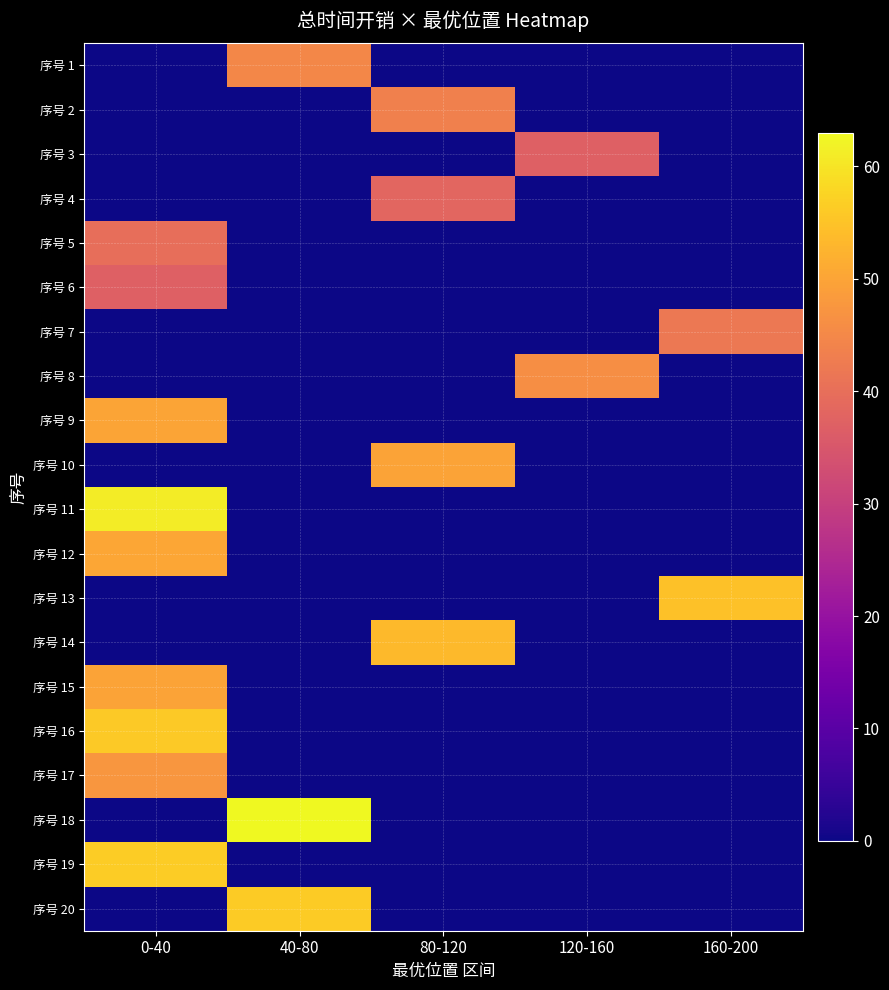

Reading right to left, list all the values displayed in this chart.

序号 1: 160-200=0.0	120-160=0.0	80-120=0.0	40-80=45.0	0-40=0.0
序号 2: 160-200=0.0	120-160=0.0	80-120=43.5	40-80=0.0	0-40=0.0
序号 3: 160-200=0.0	120-160=37.1	80-120=0.0	40-80=0.0	0-40=0.0
序号 4: 160-200=0.0	120-160=0.0	80-120=38.4	40-80=0.0	0-40=0.0
序号 5: 160-200=0.0	120-160=0.0	80-120=0.0	40-80=0.0	0-40=39.9
序号 6: 160-200=0.0	120-160=0.0	80-120=0.0	40-80=0.0	0-40=37.1
序号 7: 160-200=42.0	120-160=0.0	80-120=0.0	40-80=0.0	0-40=0.0
序号 8: 160-200=0.0	120-160=46.1	80-120=0.0	40-80=0.0	0-40=0.0
序号 9: 160-200=0.0	120-160=0.0	80-120=0.0	40-80=0.0	0-40=50.1
序号 10: 160-200=0.0	120-160=0.0	80-120=49.8	40-80=0.0	0-40=0.0
序号 11: 160-200=0.0	120-160=0.0	80-120=0.0	40-80=0.0	0-40=61.2
序号 12: 160-200=0.0	120-160=0.0	80-120=0.0	40-80=0.0	0-40=50.3
序号 13: 160-200=54.6	120-160=0.0	80-120=0.0	40-80=0.0	0-40=0.0
序号 14: 160-200=0.0	120-160=0.0	80-120=53.4	40-80=0.0	0-40=0.0
序号 15: 160-200=0.0	120-160=0.0	80-120=0.0	40-80=0.0	0-40=49.9
序号 16: 160-200=0.0	120-160=0.0	80-120=0.0	40-80=0.0	0-40=56.0
序号 17: 160-200=0.0	120-160=0.0	80-120=0.0	40-80=0.0	0-40=47.6
序号 18: 160-200=0.0	120-160=0.0	80-120=0.0	40-80=63.0	0-40=0.0
序号 19: 160-200=0.0	120-160=0.0	80-120=0.0	40-80=0.0	0-40=56.4
序号 20: 160-200=0.0	120-160=0.0	80-120=0.0	40-80=56.1	0-40=0.0